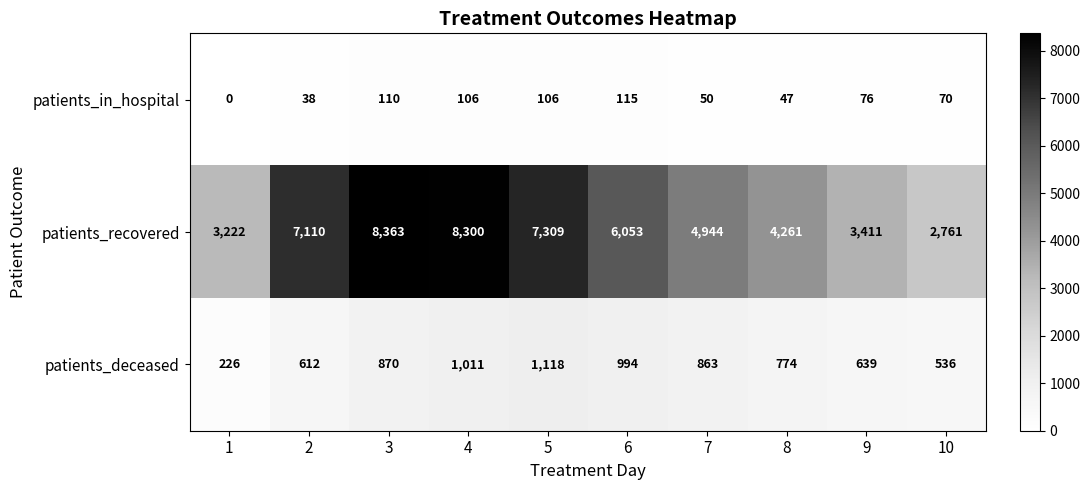

Is it true that patients_deceased equals 774 at 8?

True